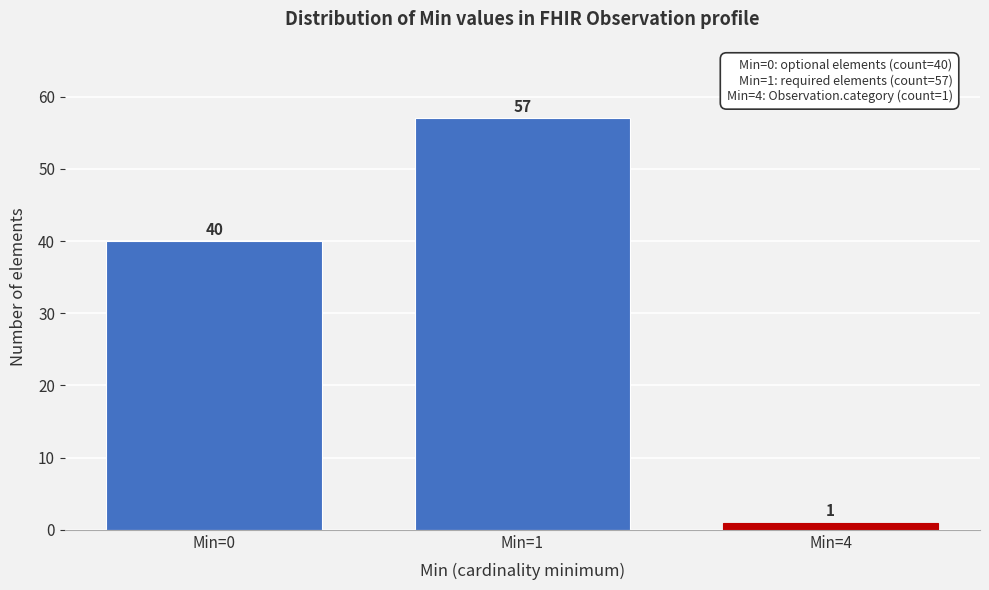

Reading left to right, list all the values displayed in this chart.

Min=0=40	Min=1=57	Min=4=1